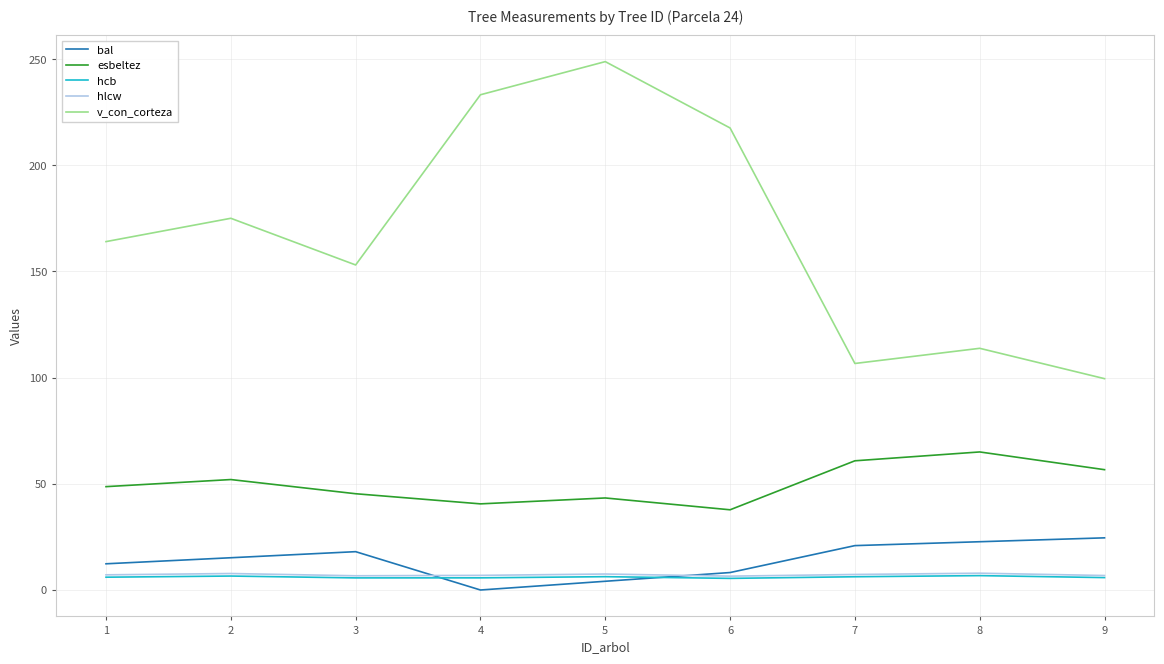

At which label does v_con_corteza reach its peak?

5